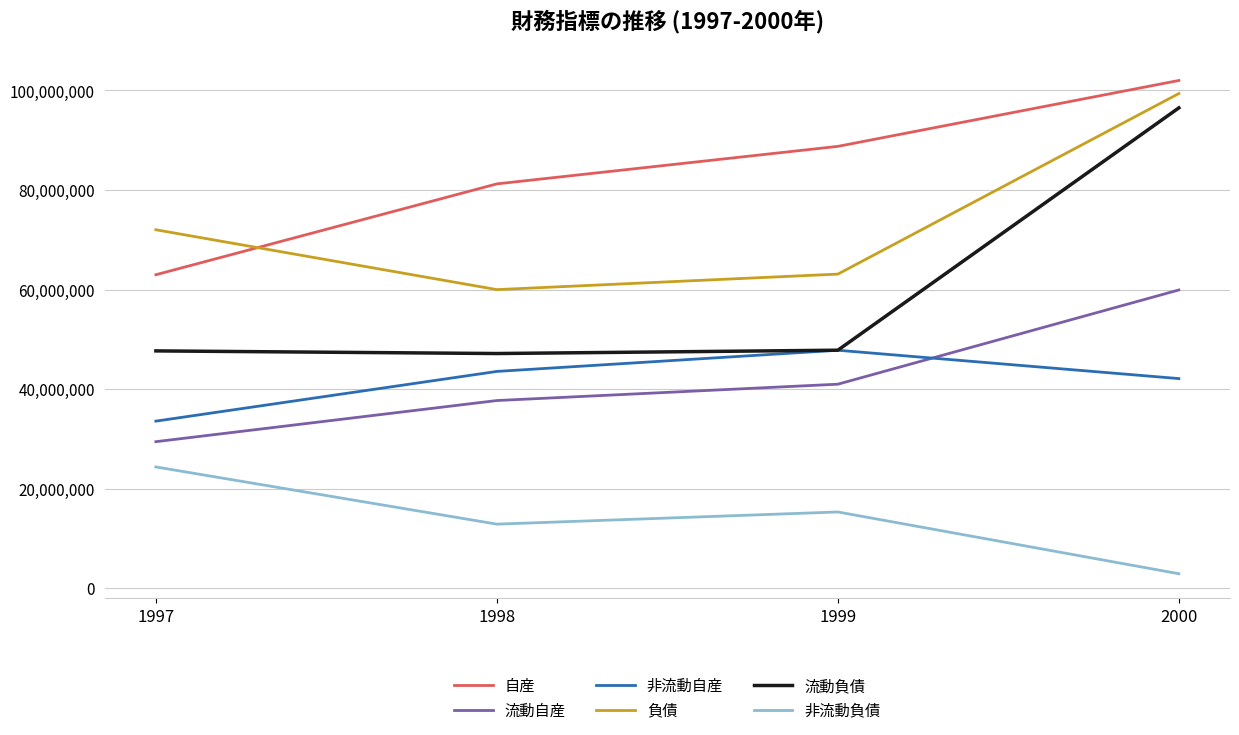

The value of 流動自産 at 1998 is 8860528. True or false?

False